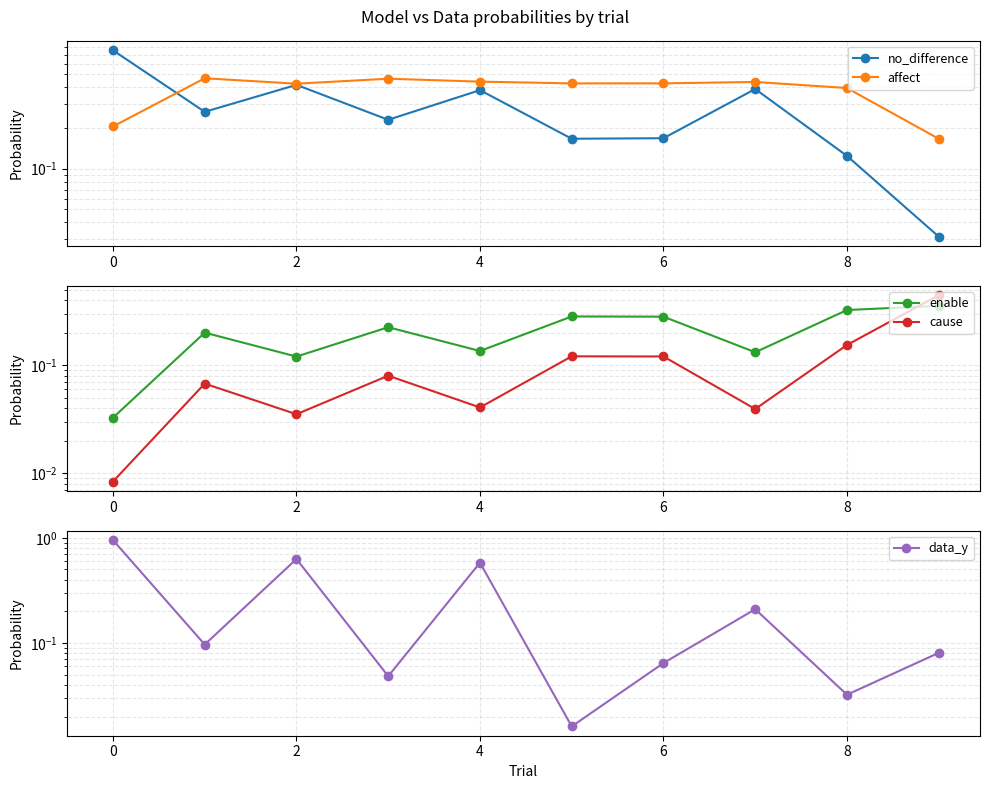

Which has a higher value, 8 or 4?

4